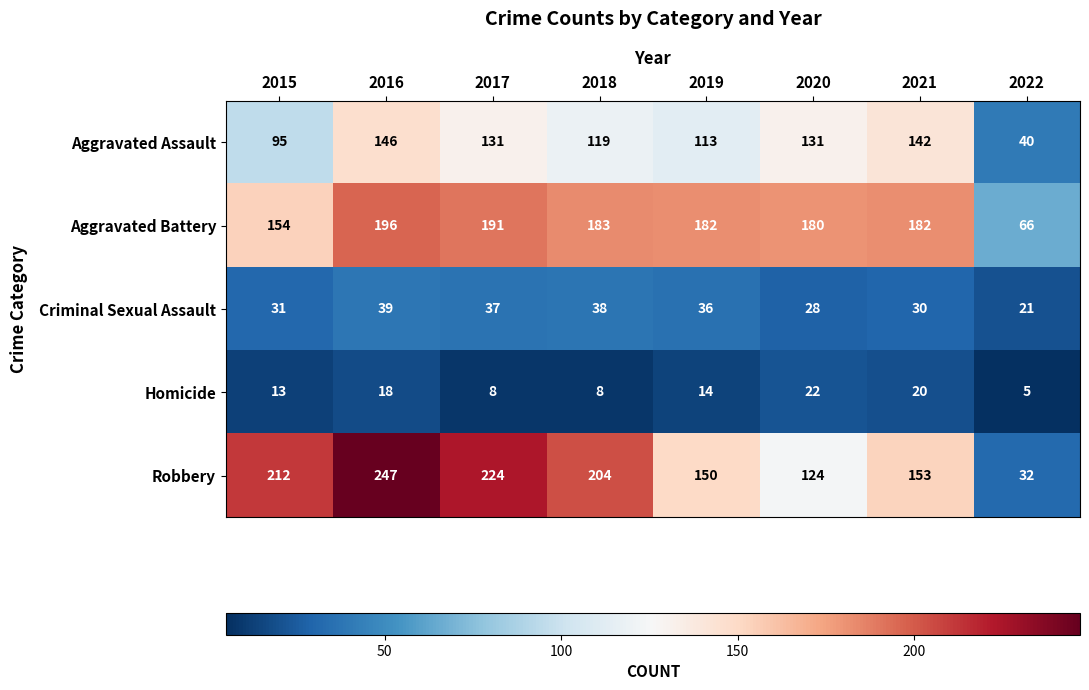

What is the sum of all Homicide values?

108